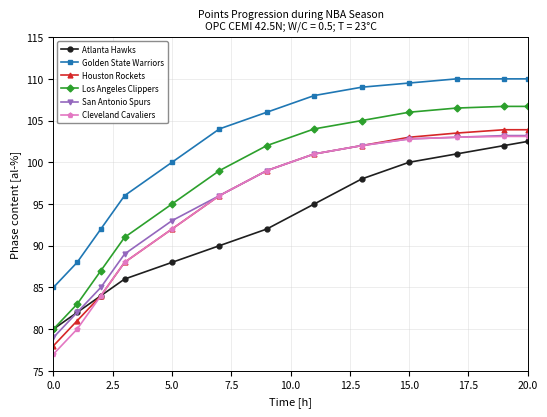

Does the chart have visible grid lines?

Yes